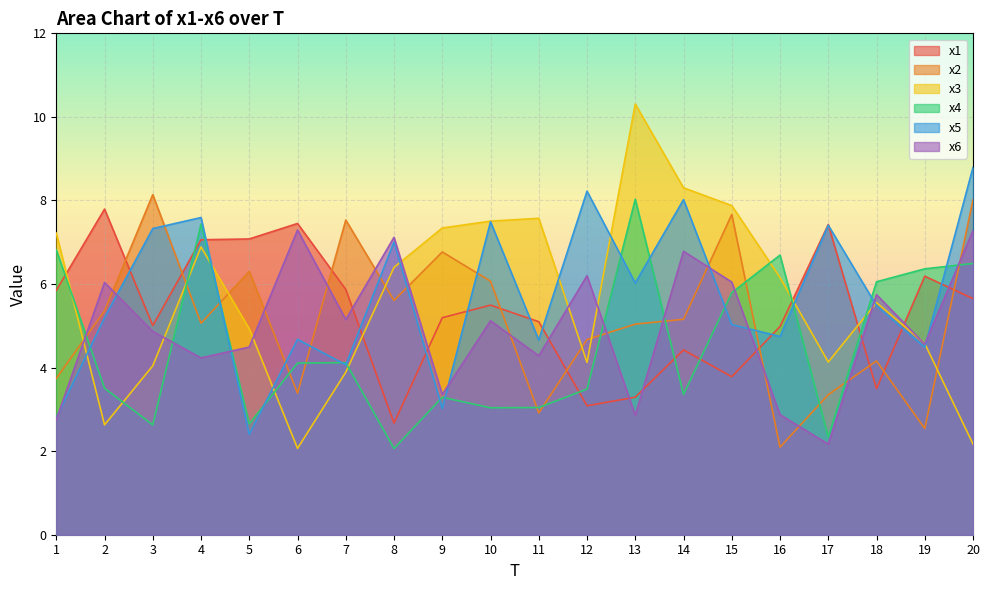

How many lines are shown in the chart?

6